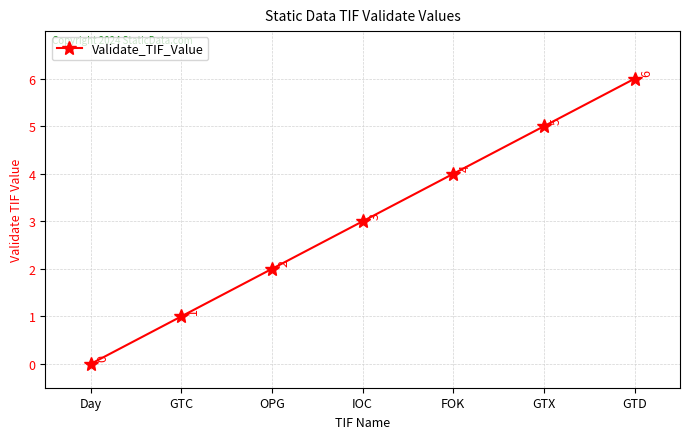

True or false: the data shows 6 at GTD.

True